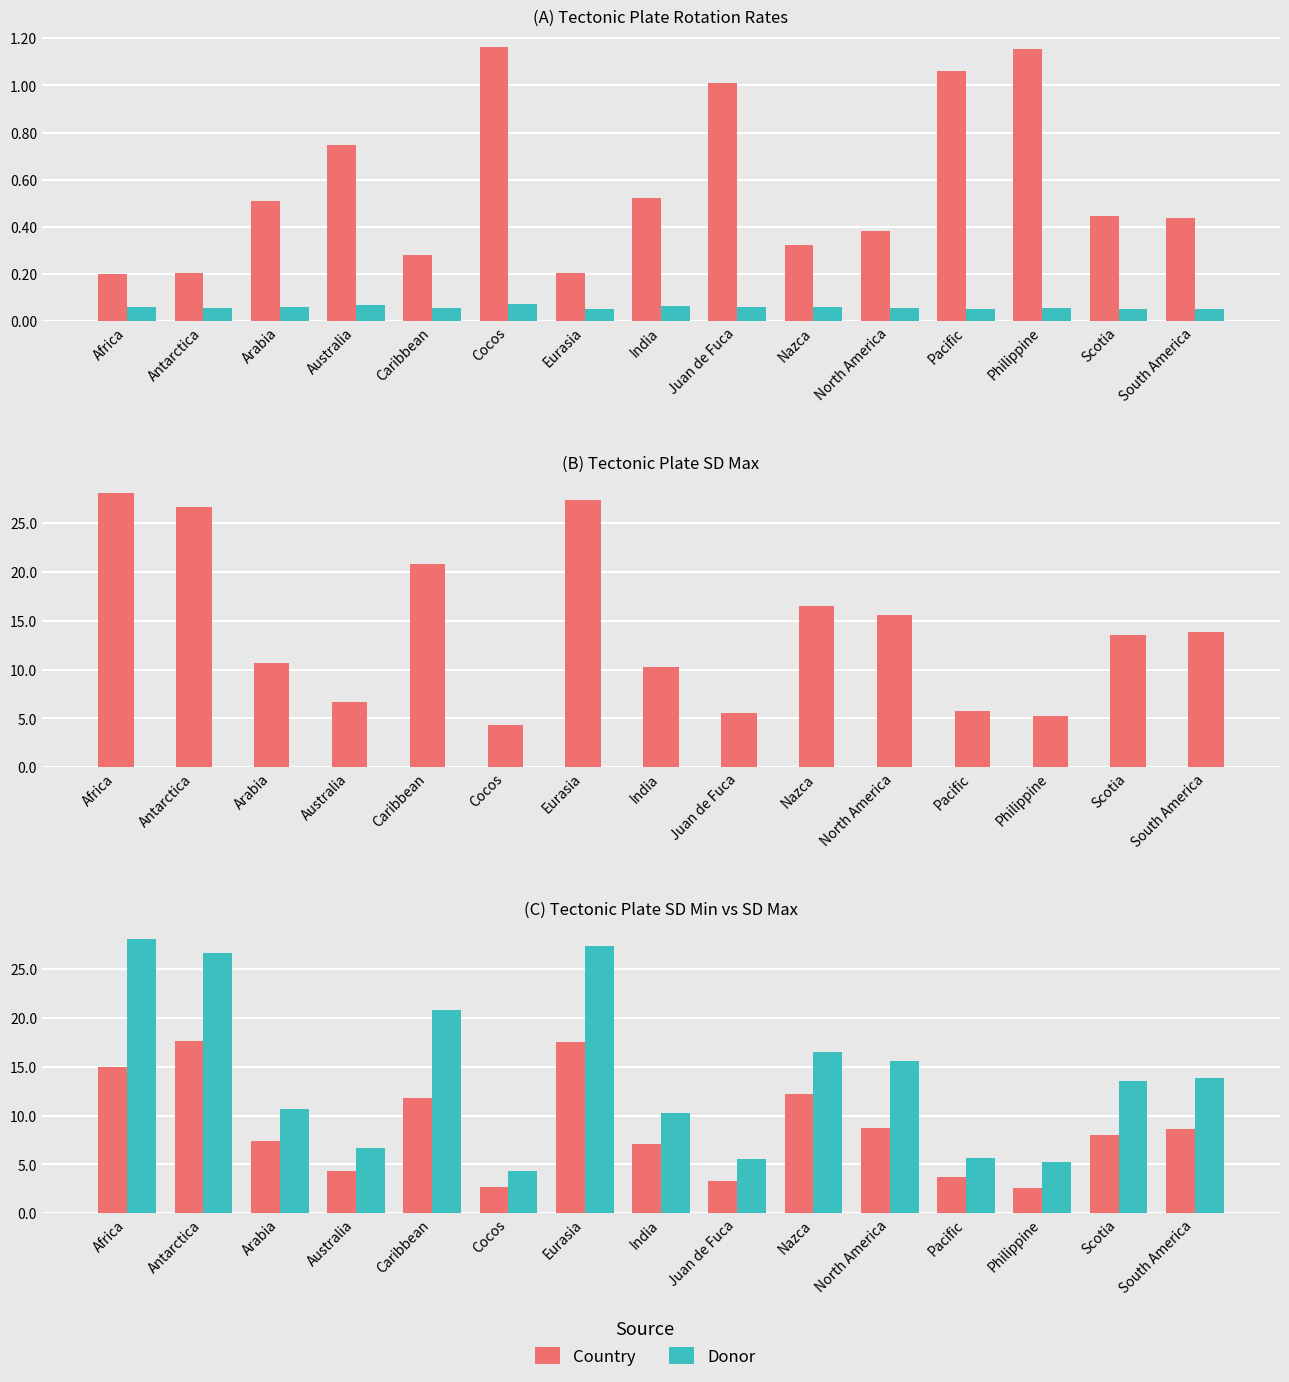

Which label corresponds to the largest value in the chart?

Africa